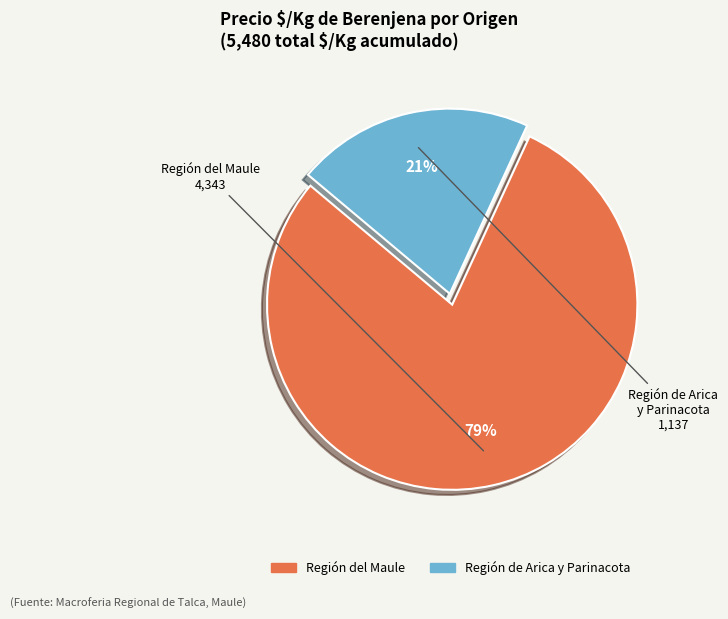

To the nearest percent, what is the average slice percentage?

50%